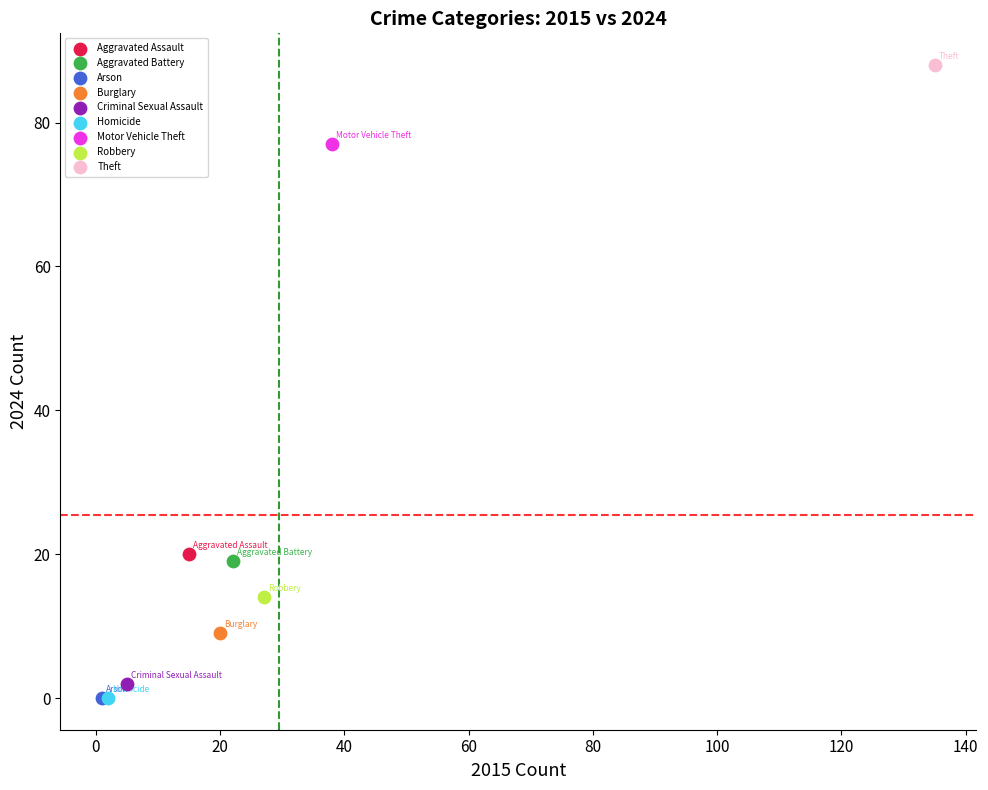

What are all the series names shown in the legend?

Aggravated Assault, Aggravated Battery, Arson, Burglary, Criminal Sexual Assault, Homicide, Motor Vehicle Theft, Robbery, Theft